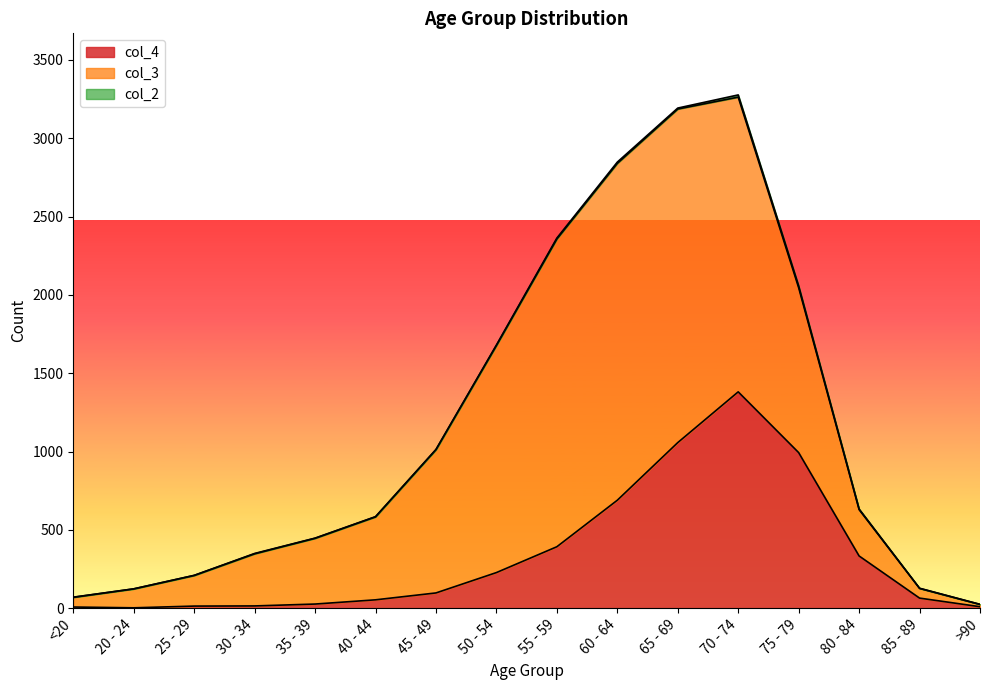

What is the maximum value for col_4?

1381